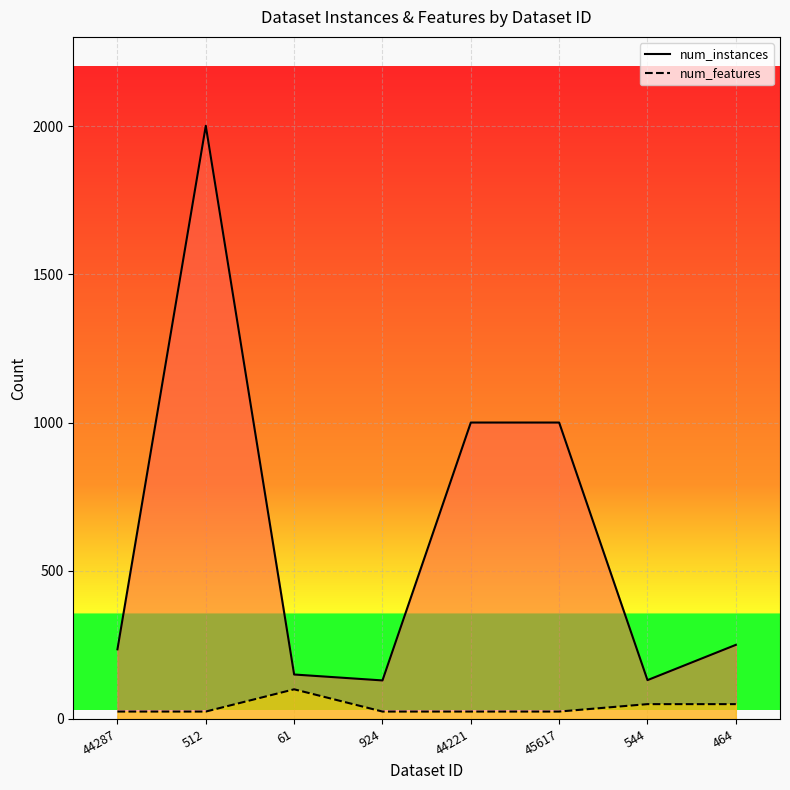

Which has a higher value, 512 or 61?

512